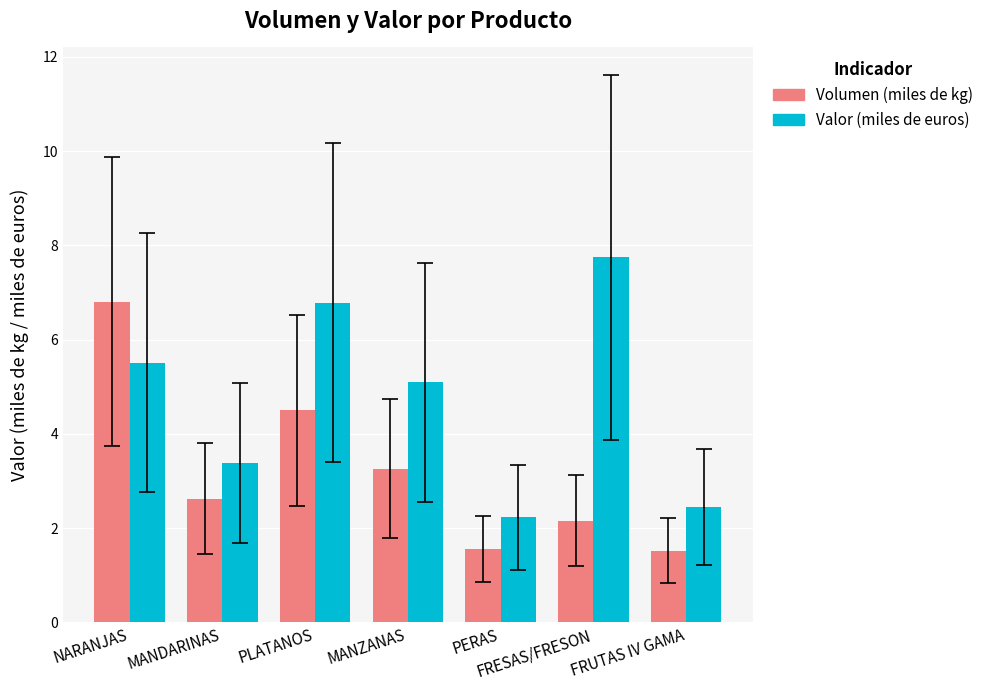

True or false: Volumen (miles de kg) has a value of 3.4 at FRESAS/FRESON.

False